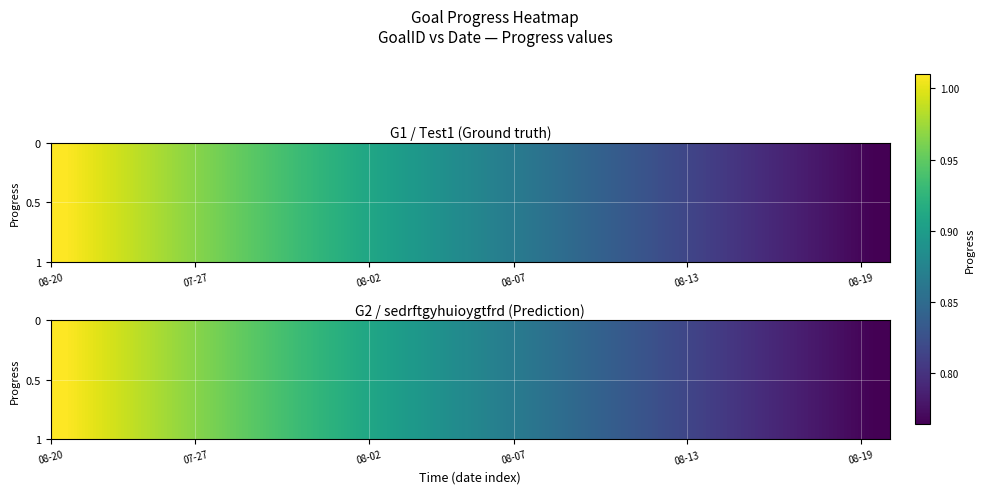

The chart shows a value of 1.6 at 7. True or false?

False